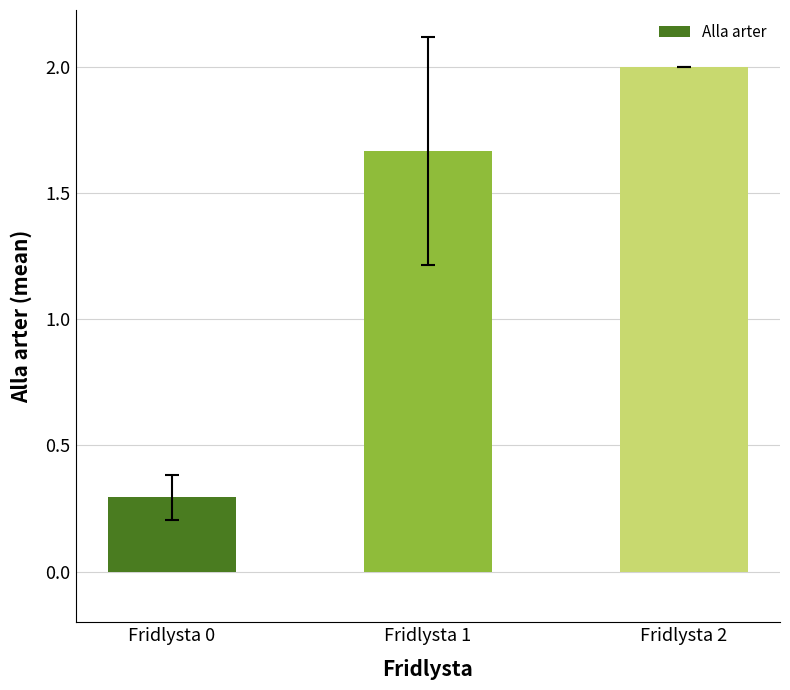

How many values are between 0 and 2?

3